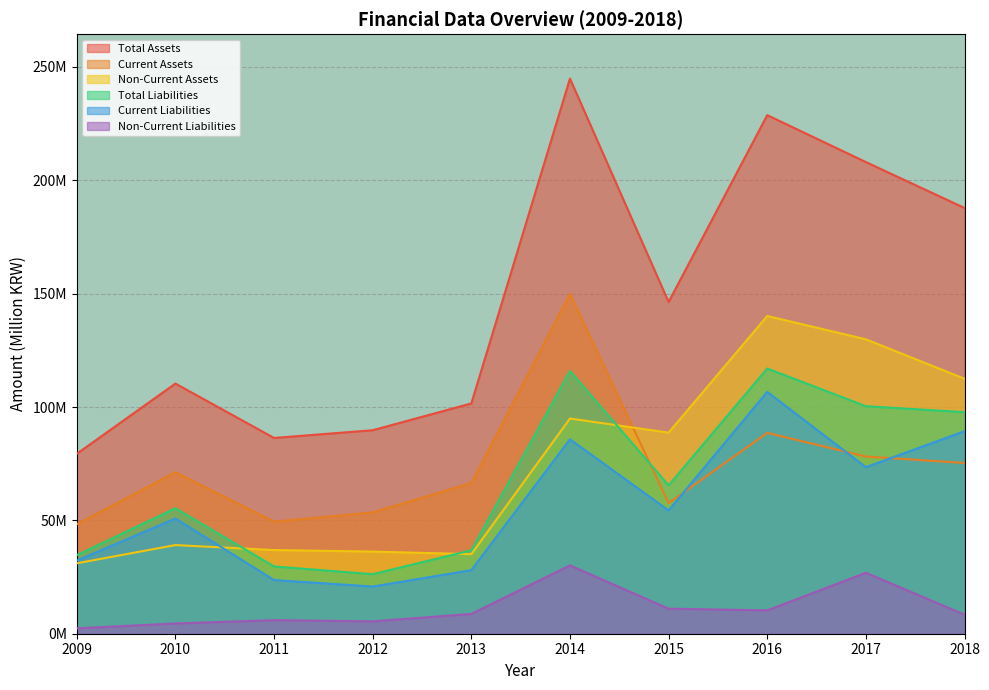

What is the maximum value for Non-Current Liabilities?

30.1